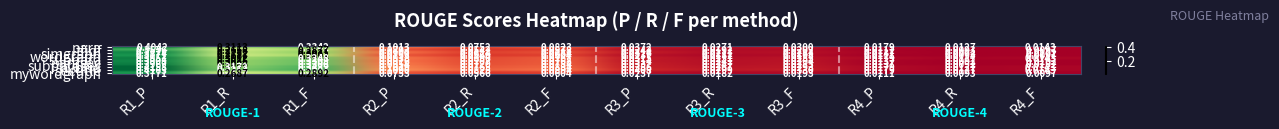

Which series has the largest range (max minus min)?

sectitle